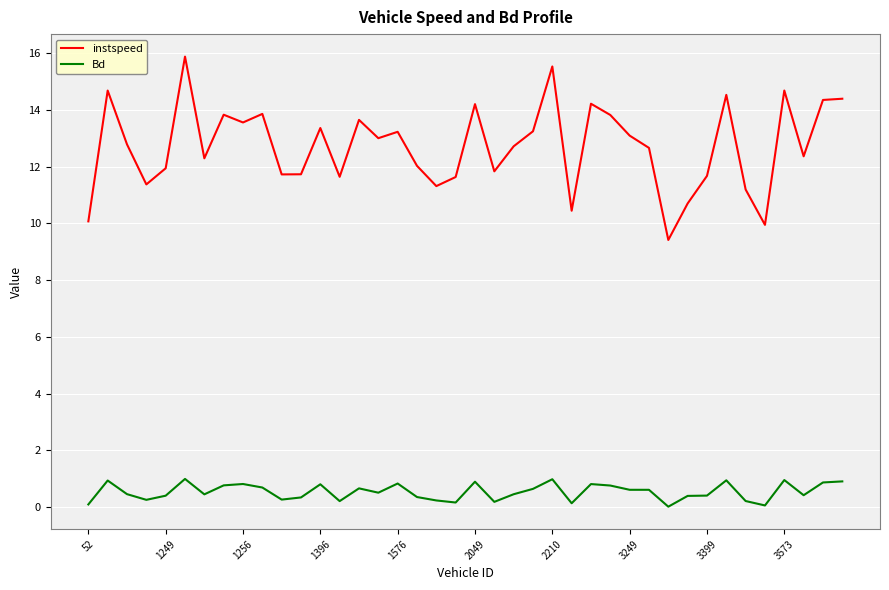

What is the difference between the maximum and minimum values in the instspeed series?

6.5